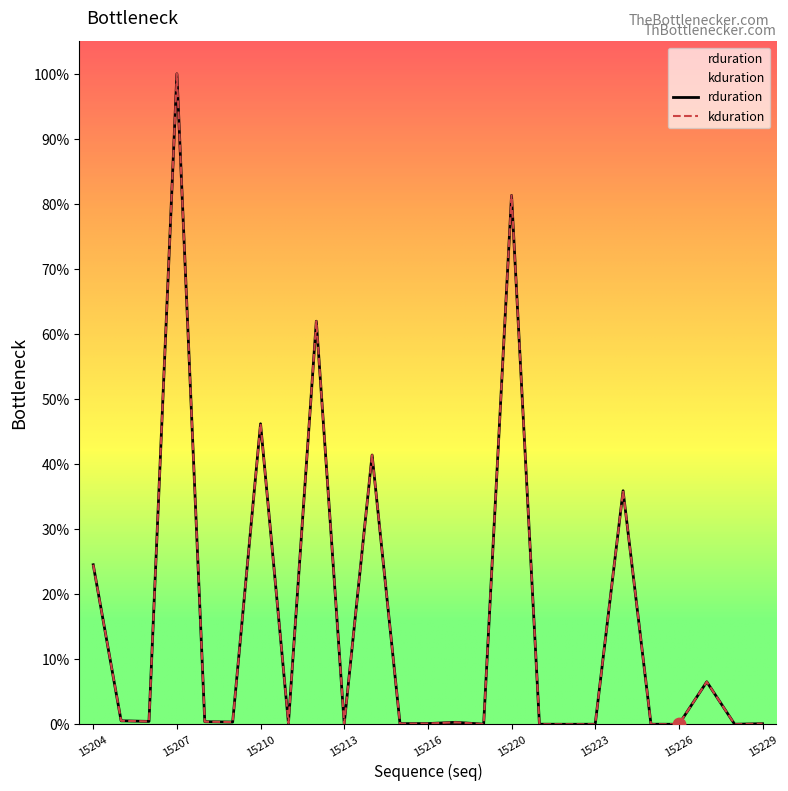

Is the value of rduration at 15206 greater than the value of kduration at 15211?

Yes